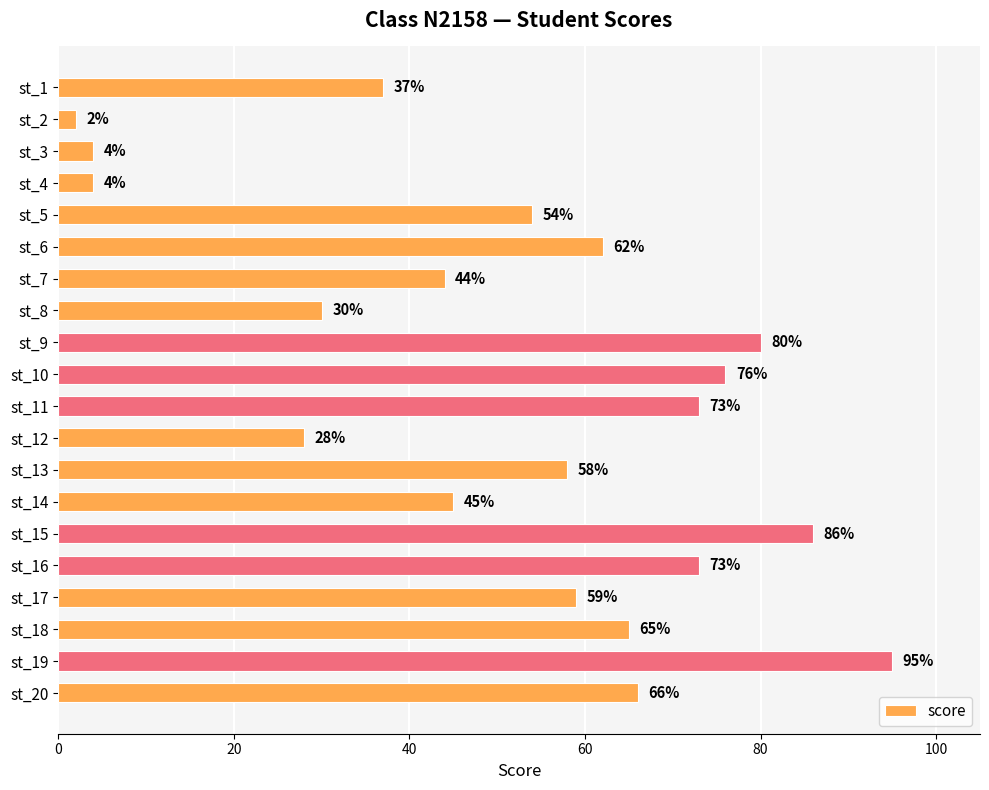

How many values are below 59?

10